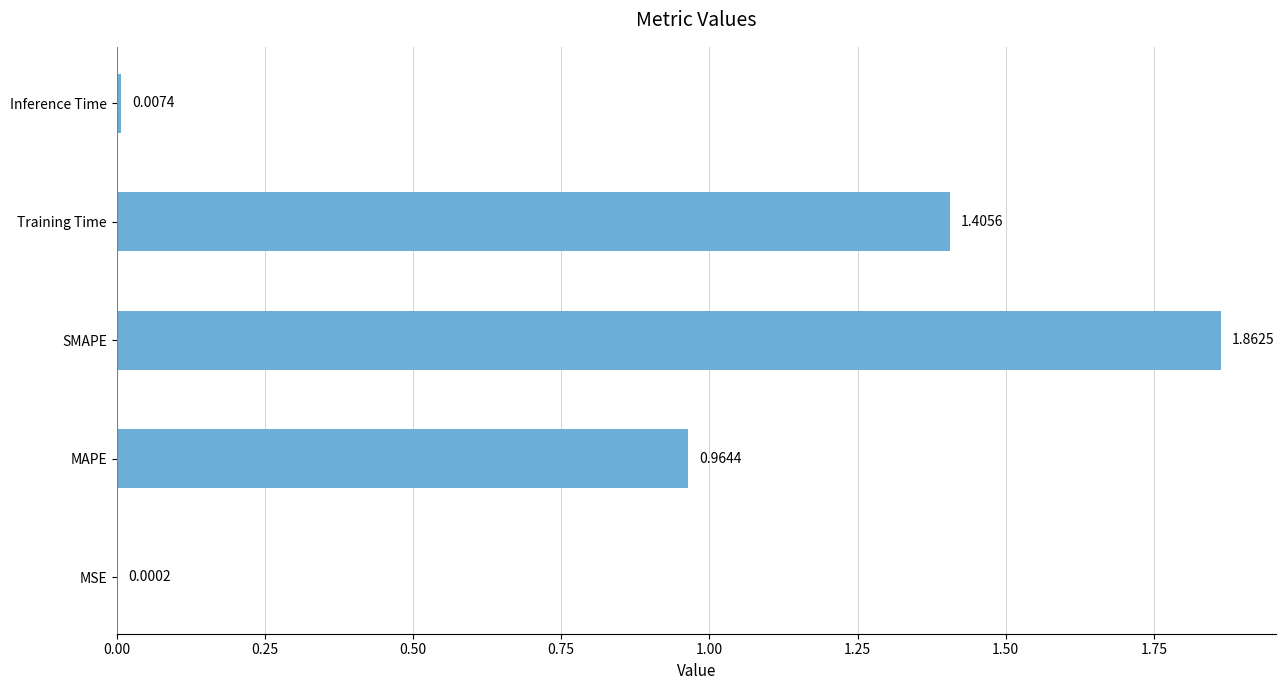

What is the change in value from MSE to MAPE?

+1.0